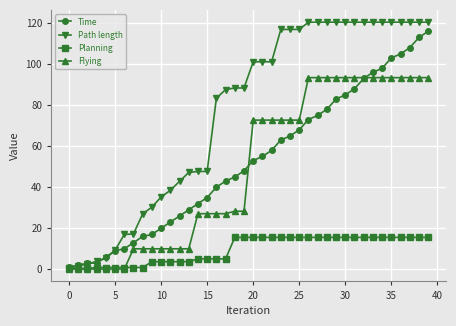

What is the value of the Planning point at the 25th from the left?

15.4